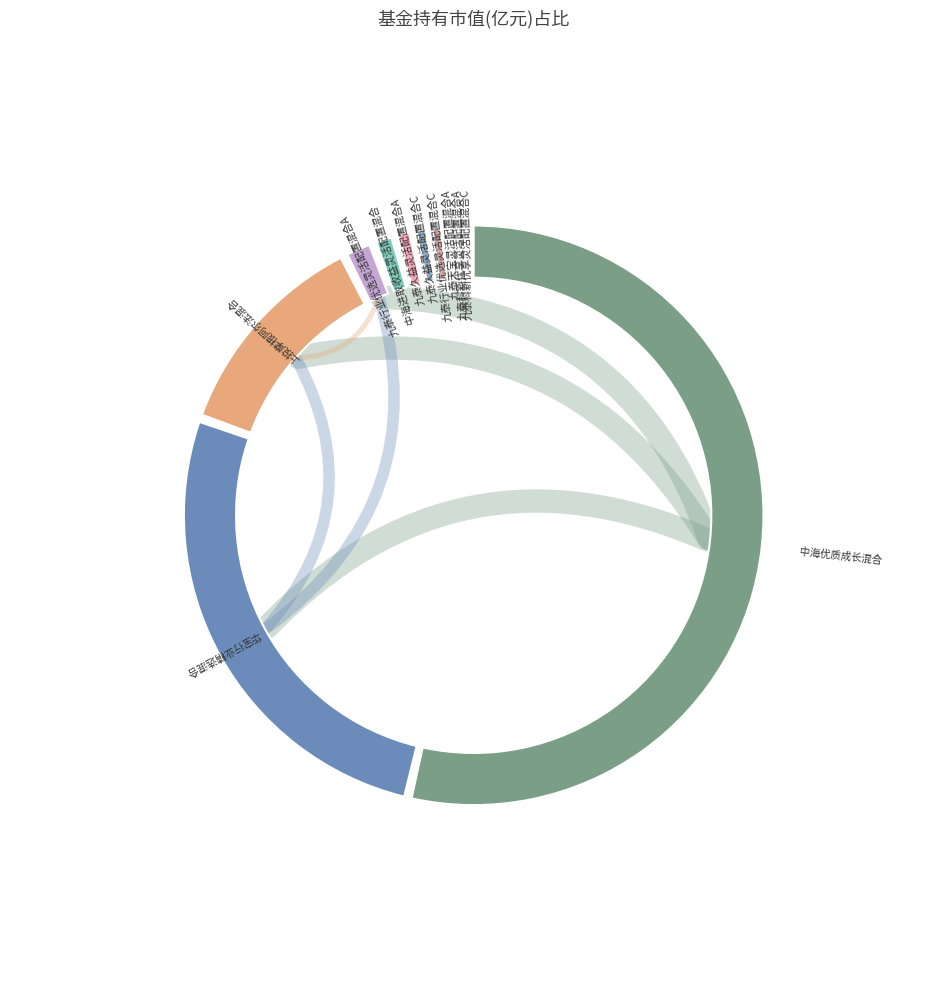

Do 九泰科新优享灵活配置混合A and 九泰天宝灵活配置混合A together represent more than half of the pie?

No